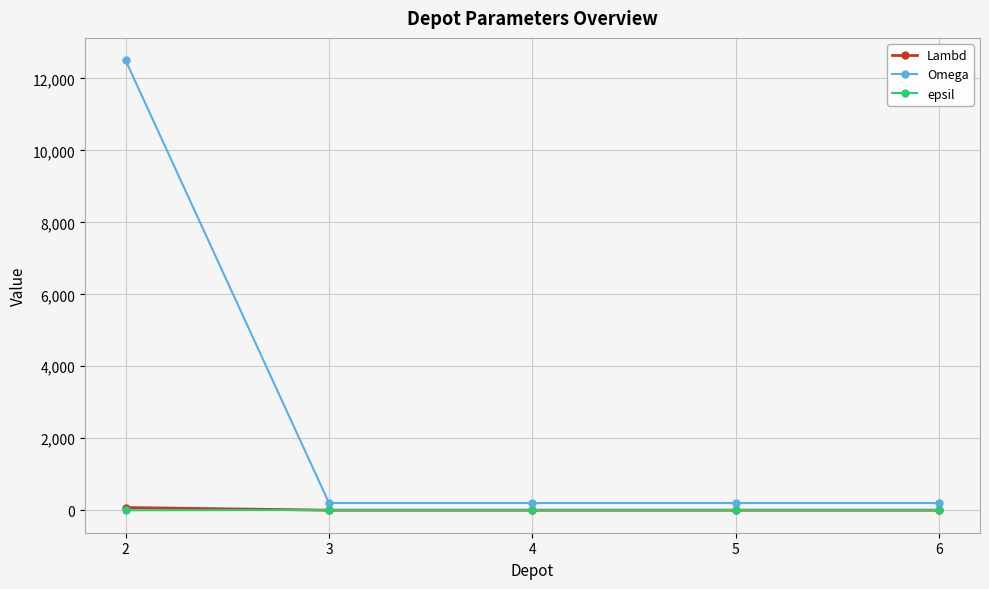

True or false: Lambd and Omega cross at least once.

False